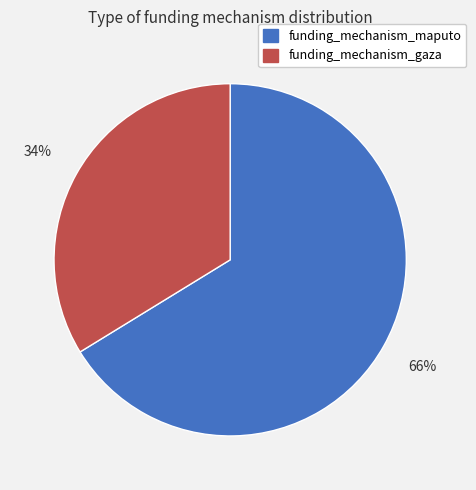

Between funding_mechanism_gaza and funding_mechanism_maputo, which is larger?

funding_mechanism_maputo